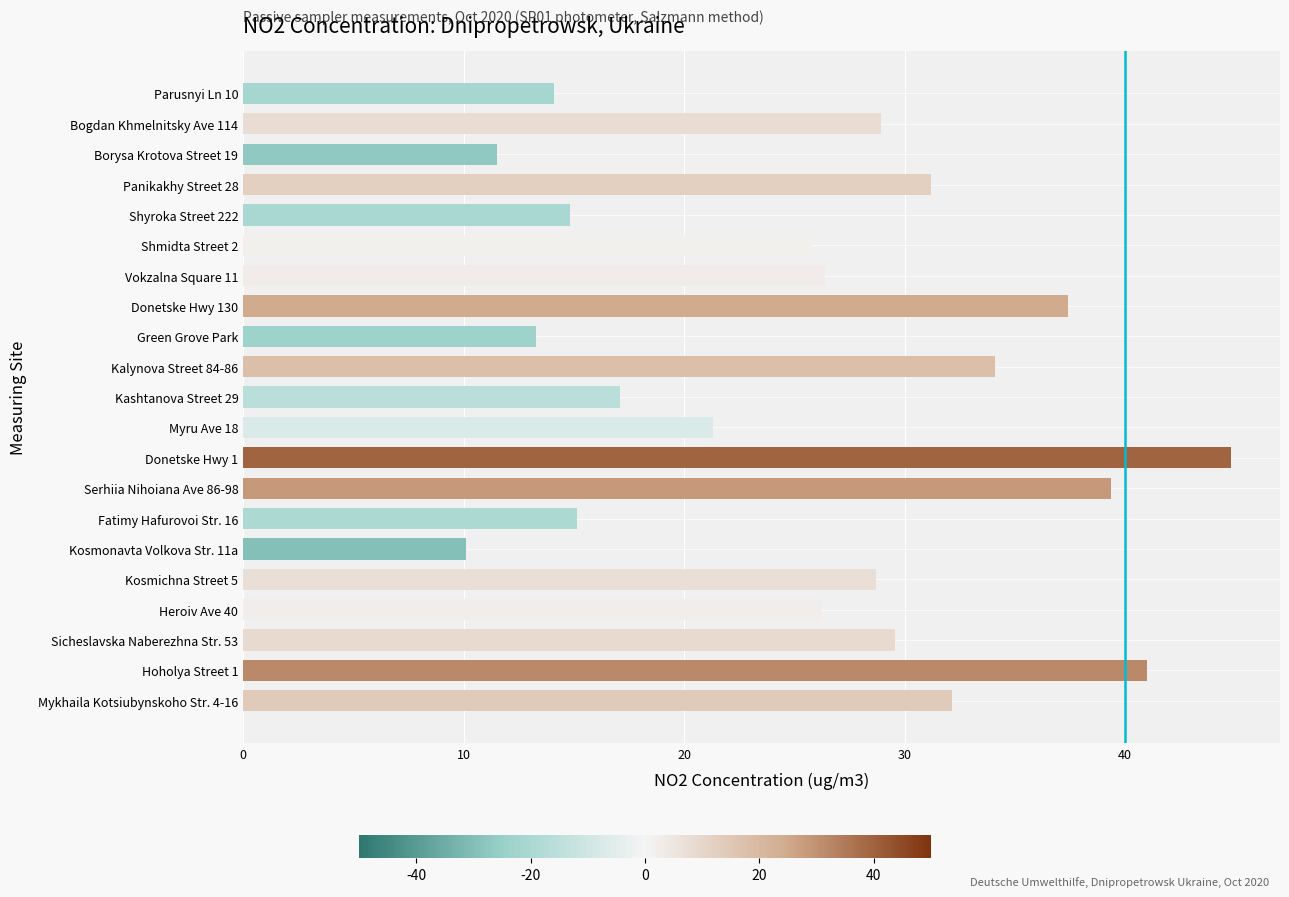

Approximately how many times larger is the value at Kashtanova Street 29 compared to Fatimy Hafurovoi Str. 16?

1.1